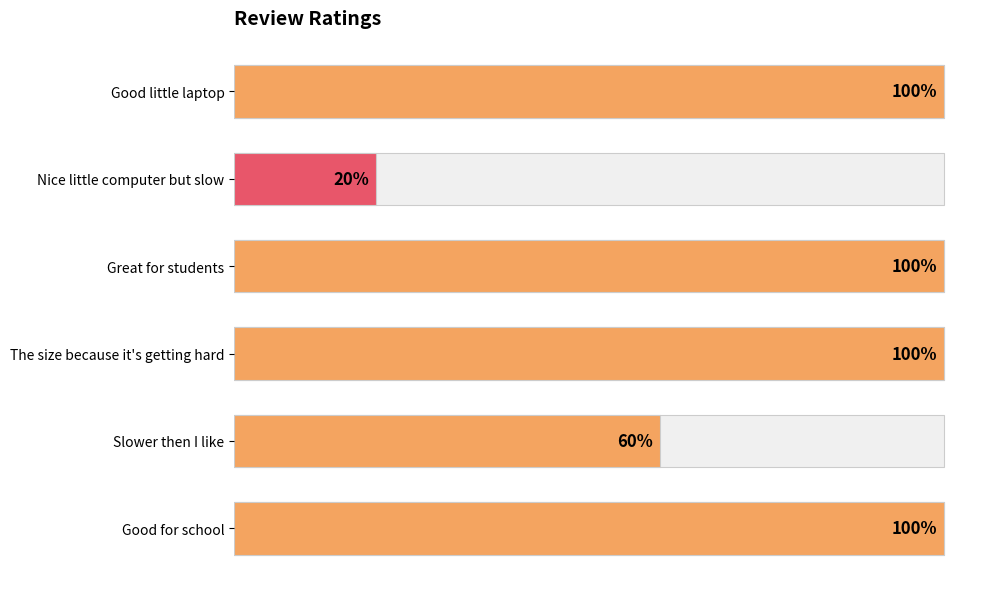

Approximately how many times larger is the value at Good for school compared to Good little laptop?

1.0